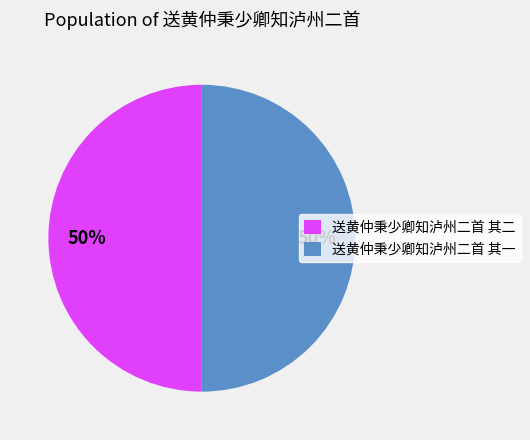

To the nearest percent, what is the average slice percentage?

50%